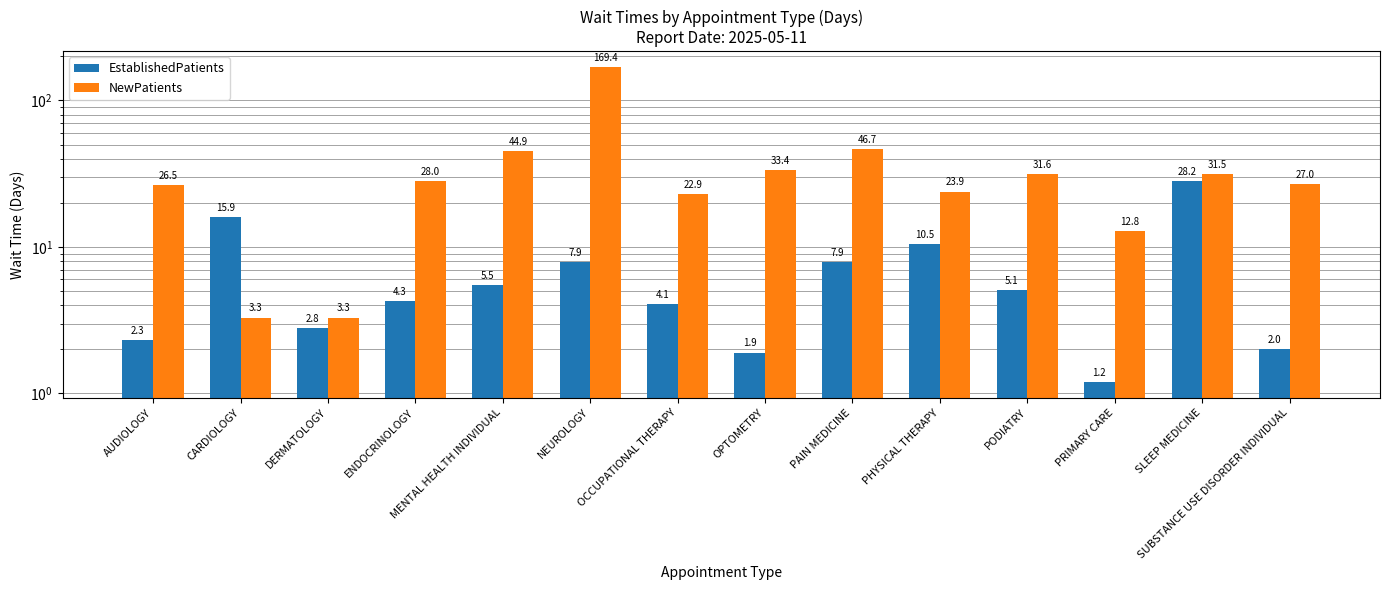

Where does the EstablishedPatients series first go above 5?

CARDIOLOGY